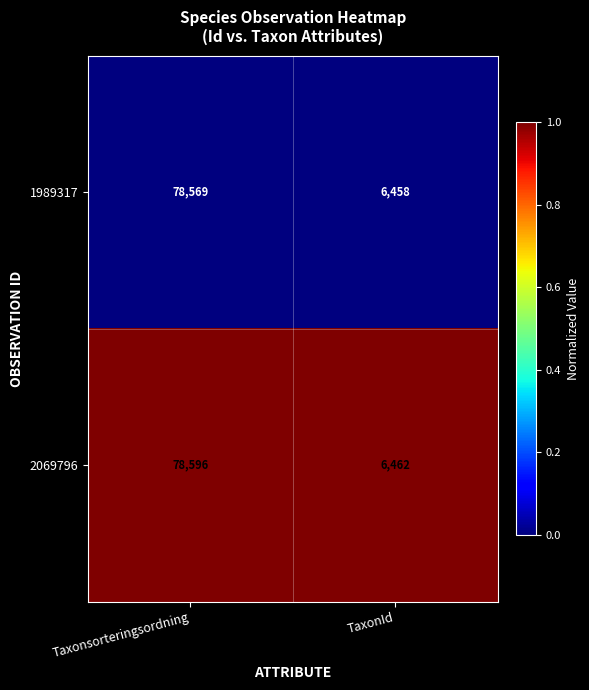

How many series are shown in this chart?

2